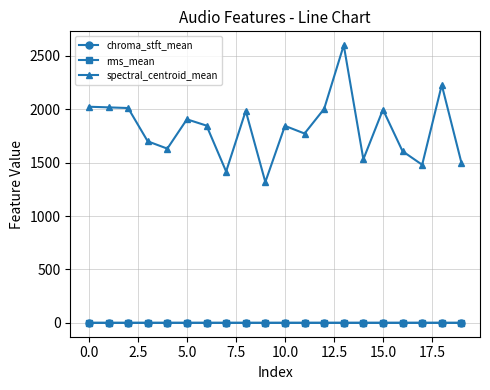

Which series has the widest spread of values?

spectral_centroid_mean